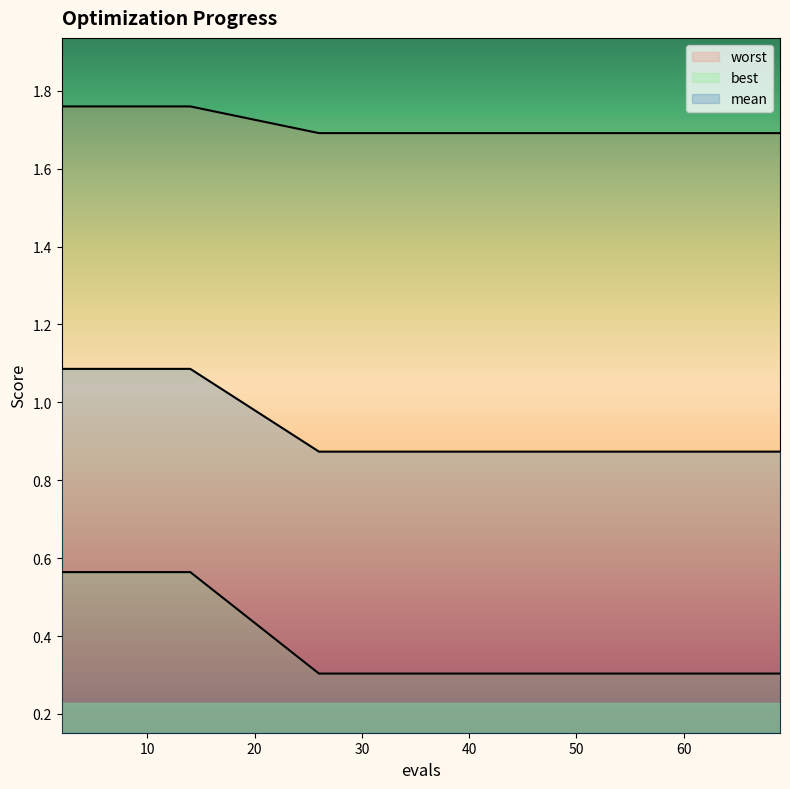

Is the value of mean at 4 greater than the value of worst at 26?

Yes